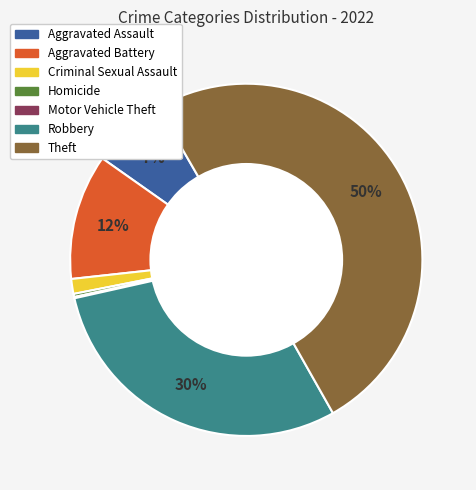

To the nearest percent, what is the difference between the largest and smallest slice percentages?

50%